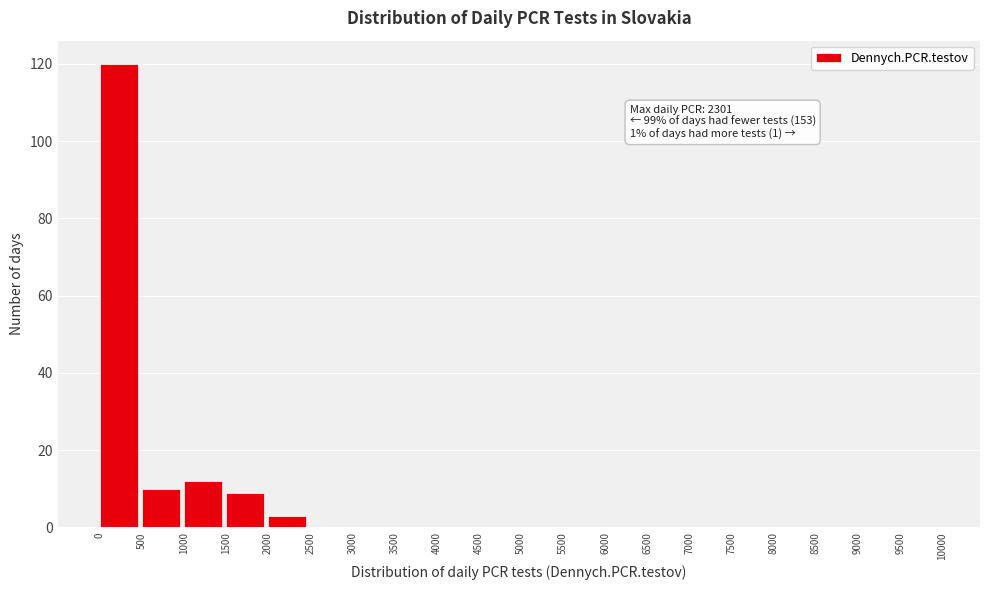

Over which range of the x-axis is the bar tallest?

0 to 500